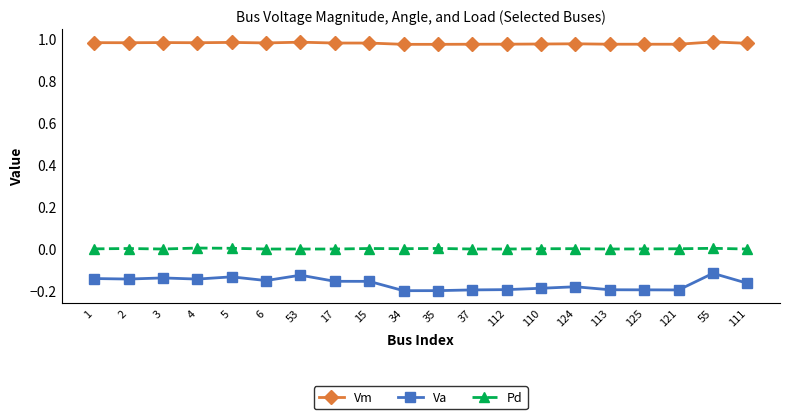

Rank the series by their maximum value, from highest to lowest.

Vm, Pd, Va